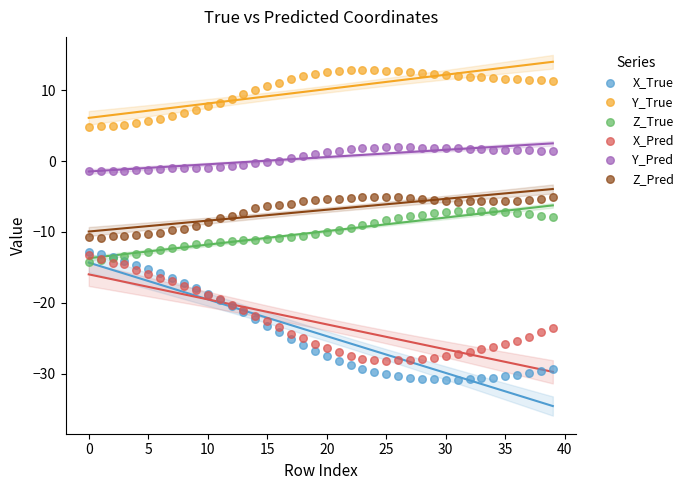

What are all the series names shown in the legend?

X_True, Y_True, Z_True, X_Pred, Y_Pred, Z_Pred